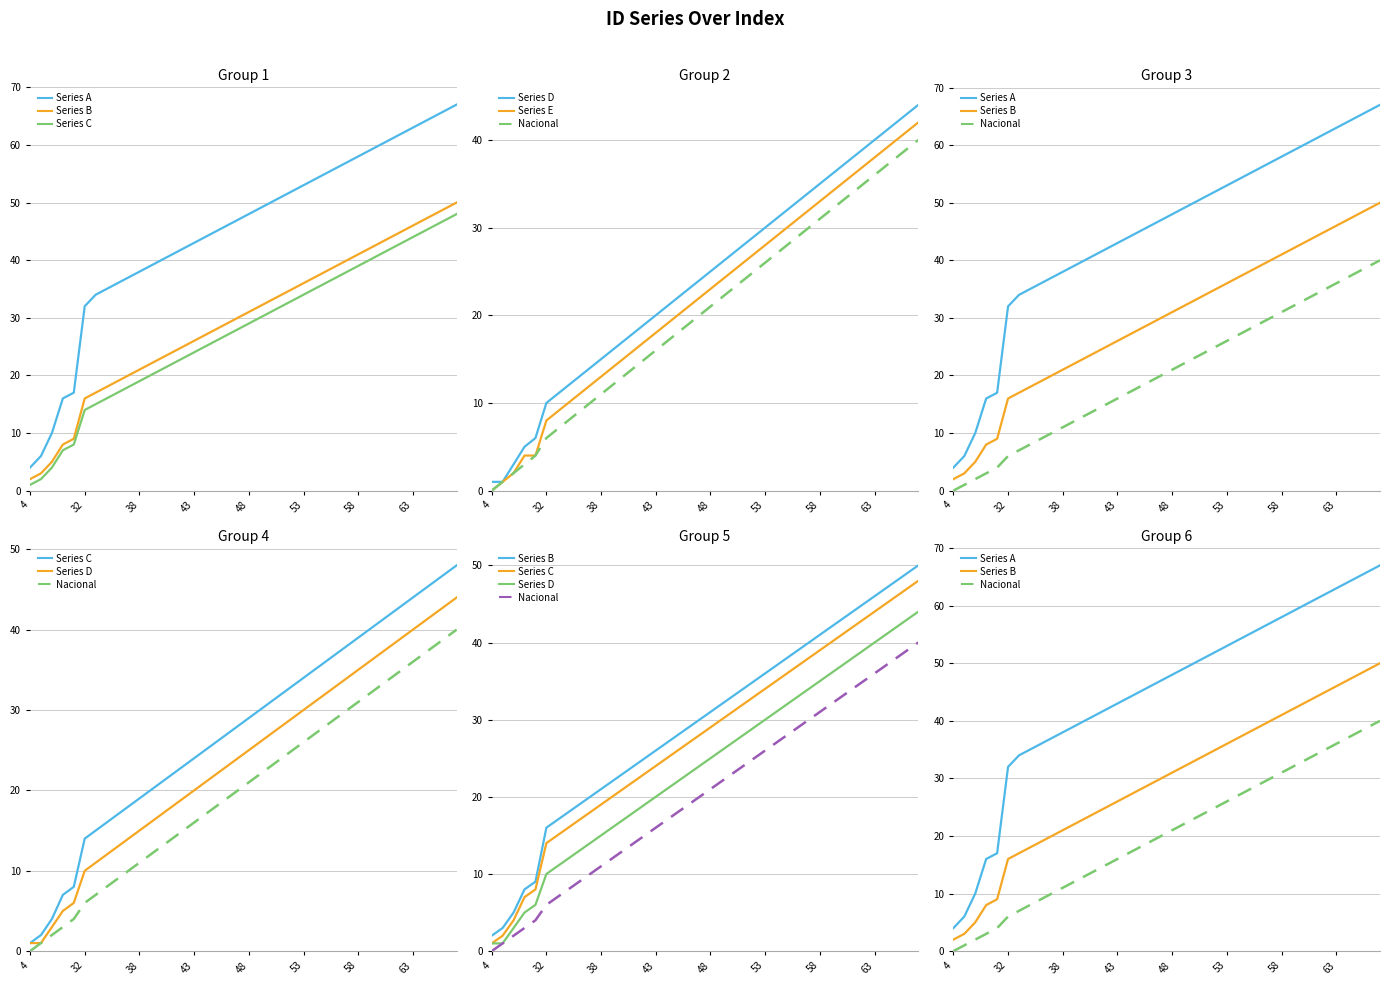

The value of Series D at 12 is 17. True or false?

True